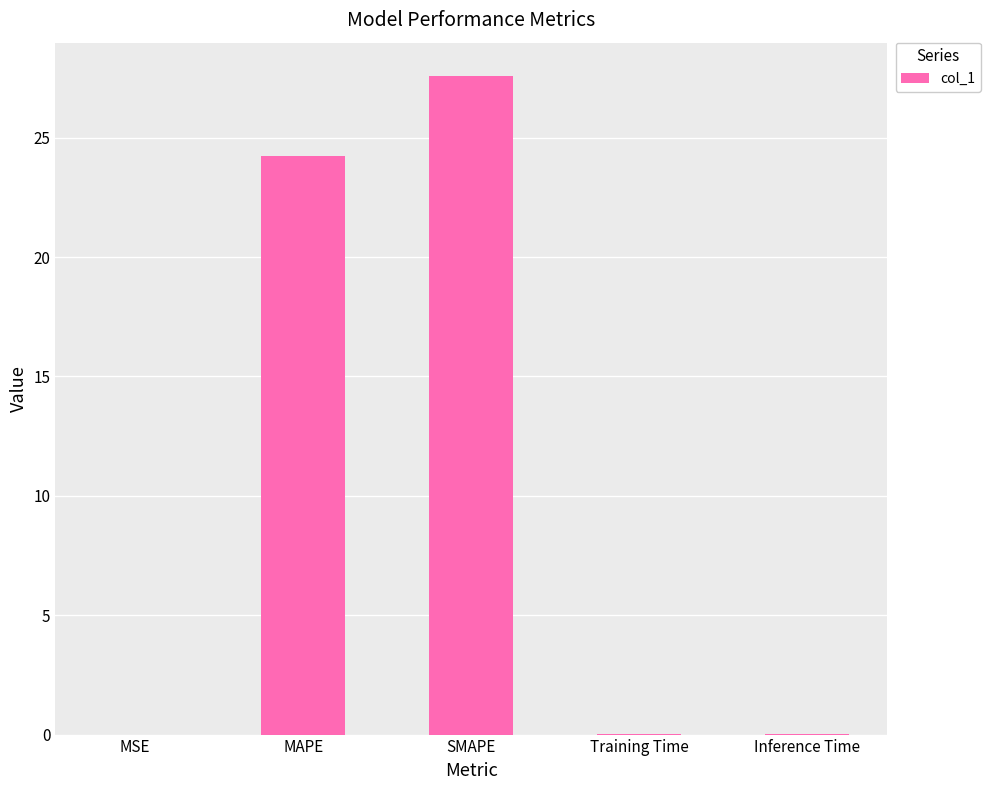

The value at Inference Time is 0.0. True or false?

True